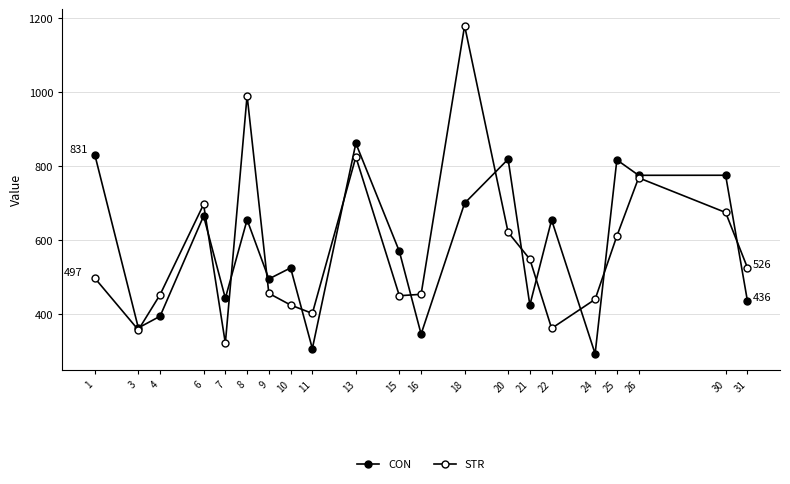

Is this an area chart (filled region under the line)?

No